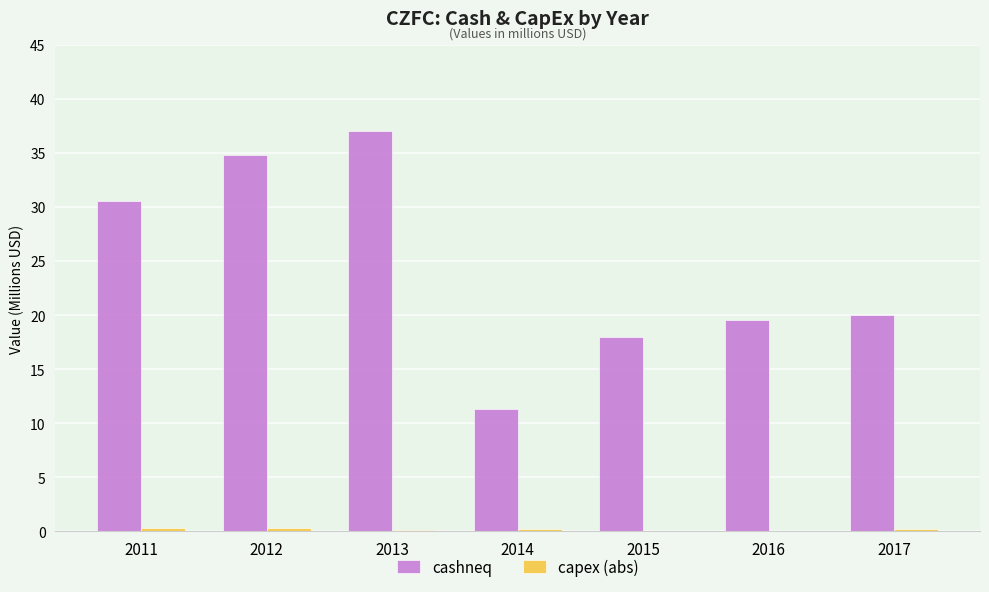

Between 2014 and 2015, which series saw the biggest shift?

cashneq